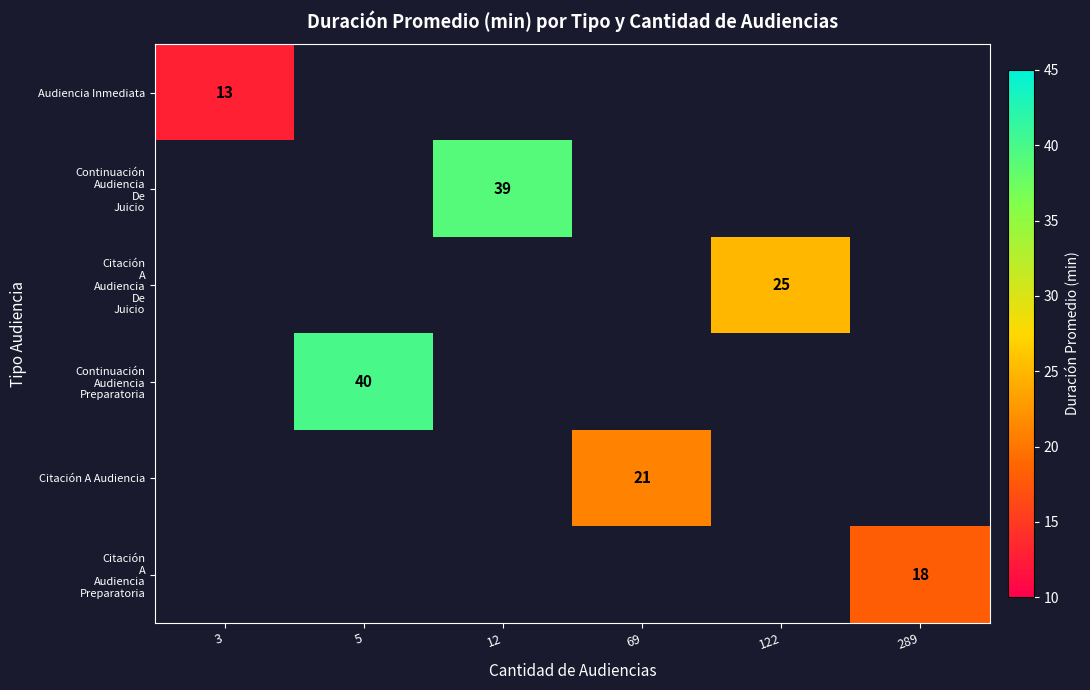

Which label corresponds to the largest value in the chart?

5